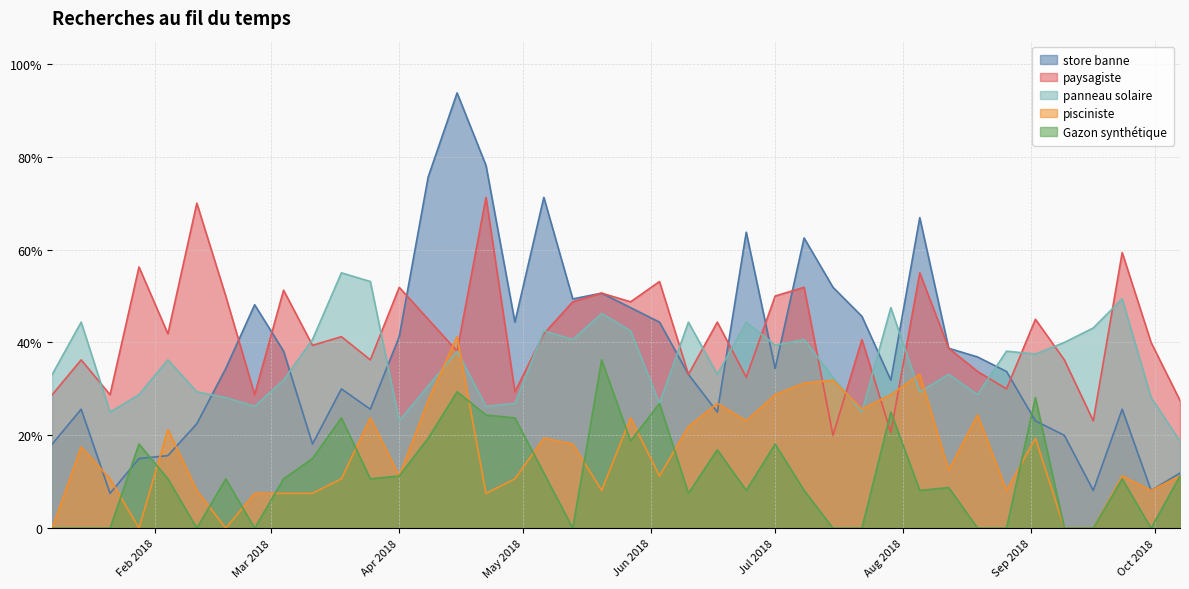

What is the label of the 7th point from the right?

2018-08-26